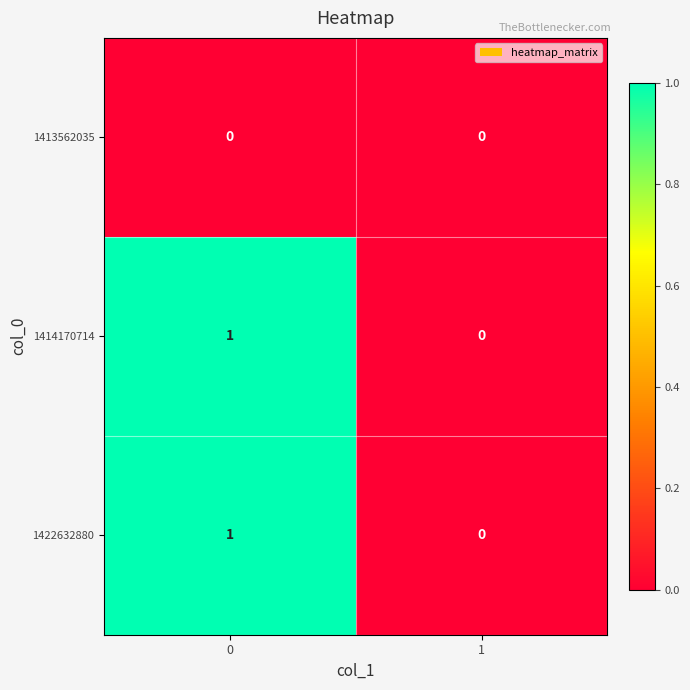

Count the number of categories in the chart.

2